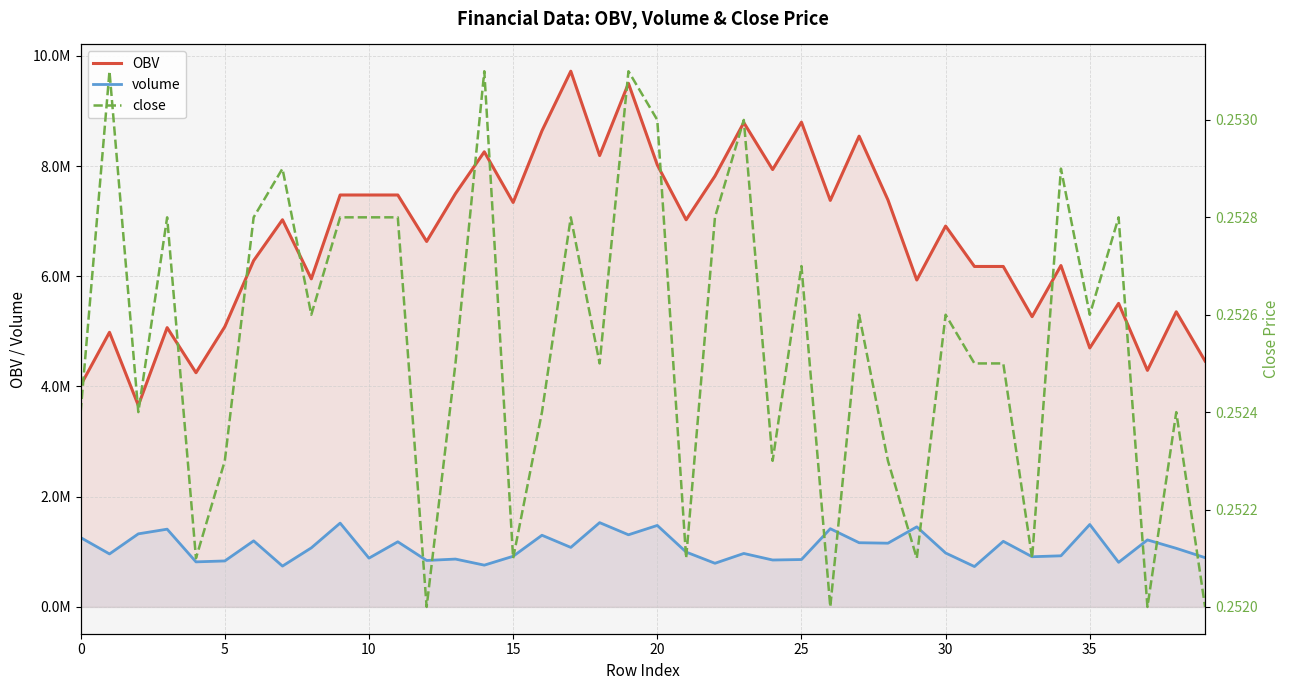

How many close values are between 0 and 1?

40